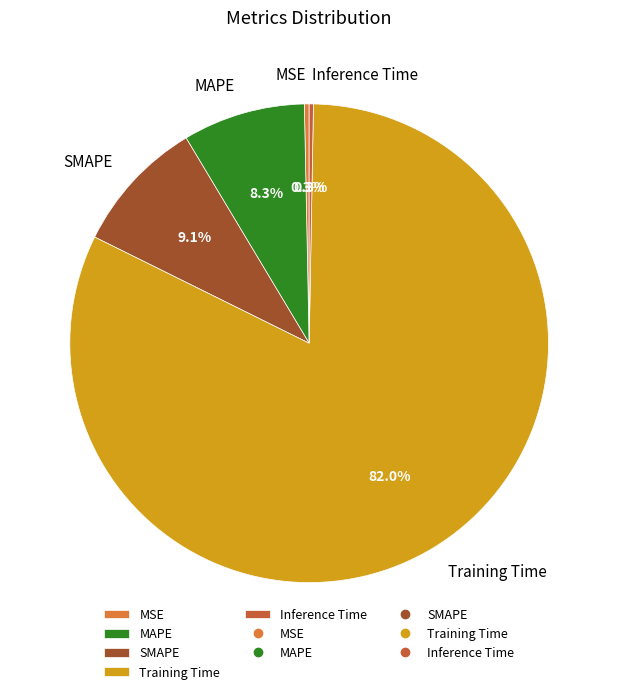

How much of the chart is everything except MAPE?

91.7%